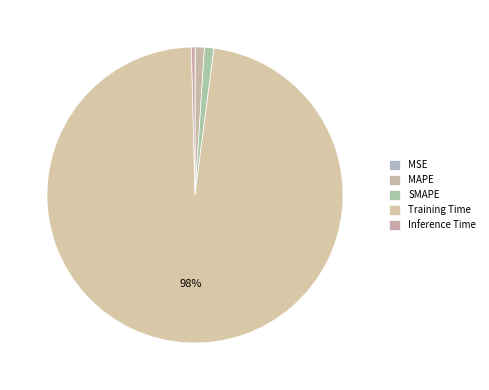

How many slices are in this pie chart?

5